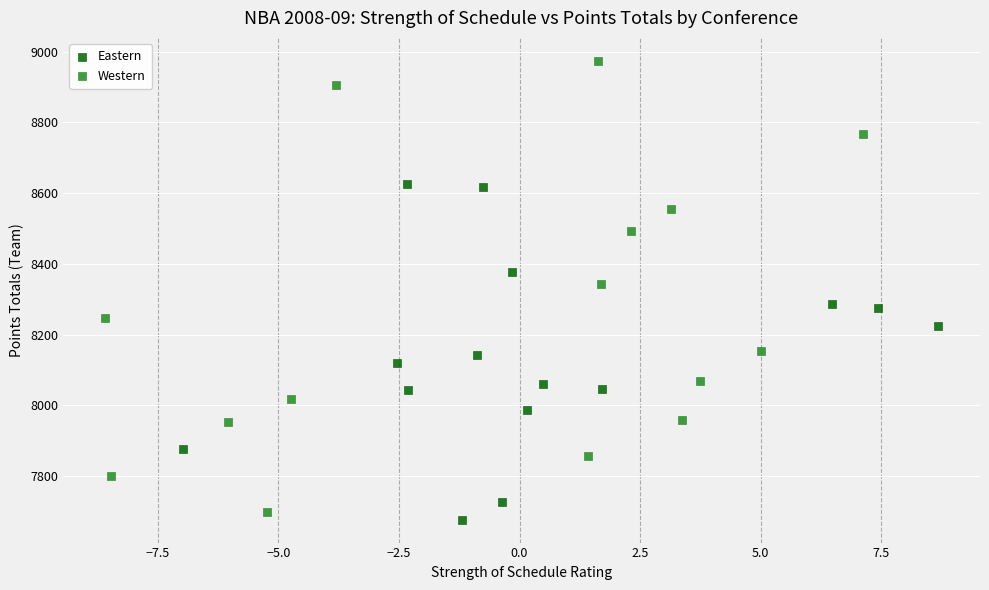

Which series reaches the maximum Y coordinate?

Western